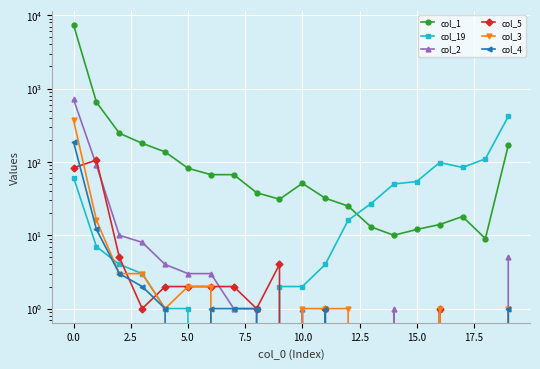

At which label does col_19 reach its peak?

19